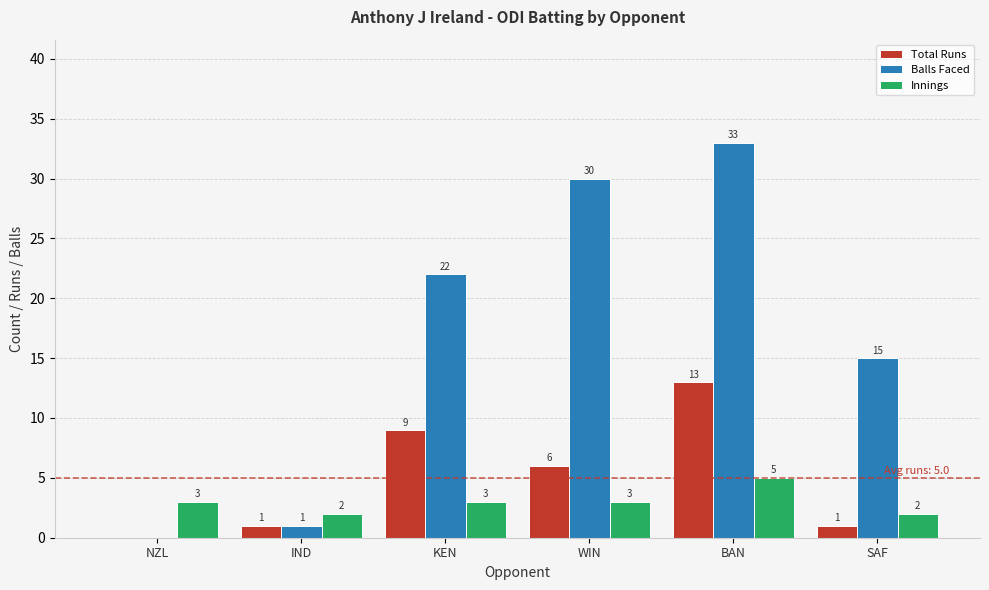

At which label does Balls Faced reach its peak?

BAN